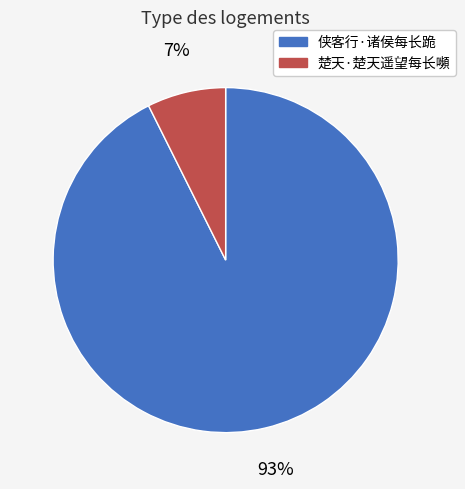

To the nearest percent, what portion does 楚天·楚天遥望每长嚬 represent?

7%